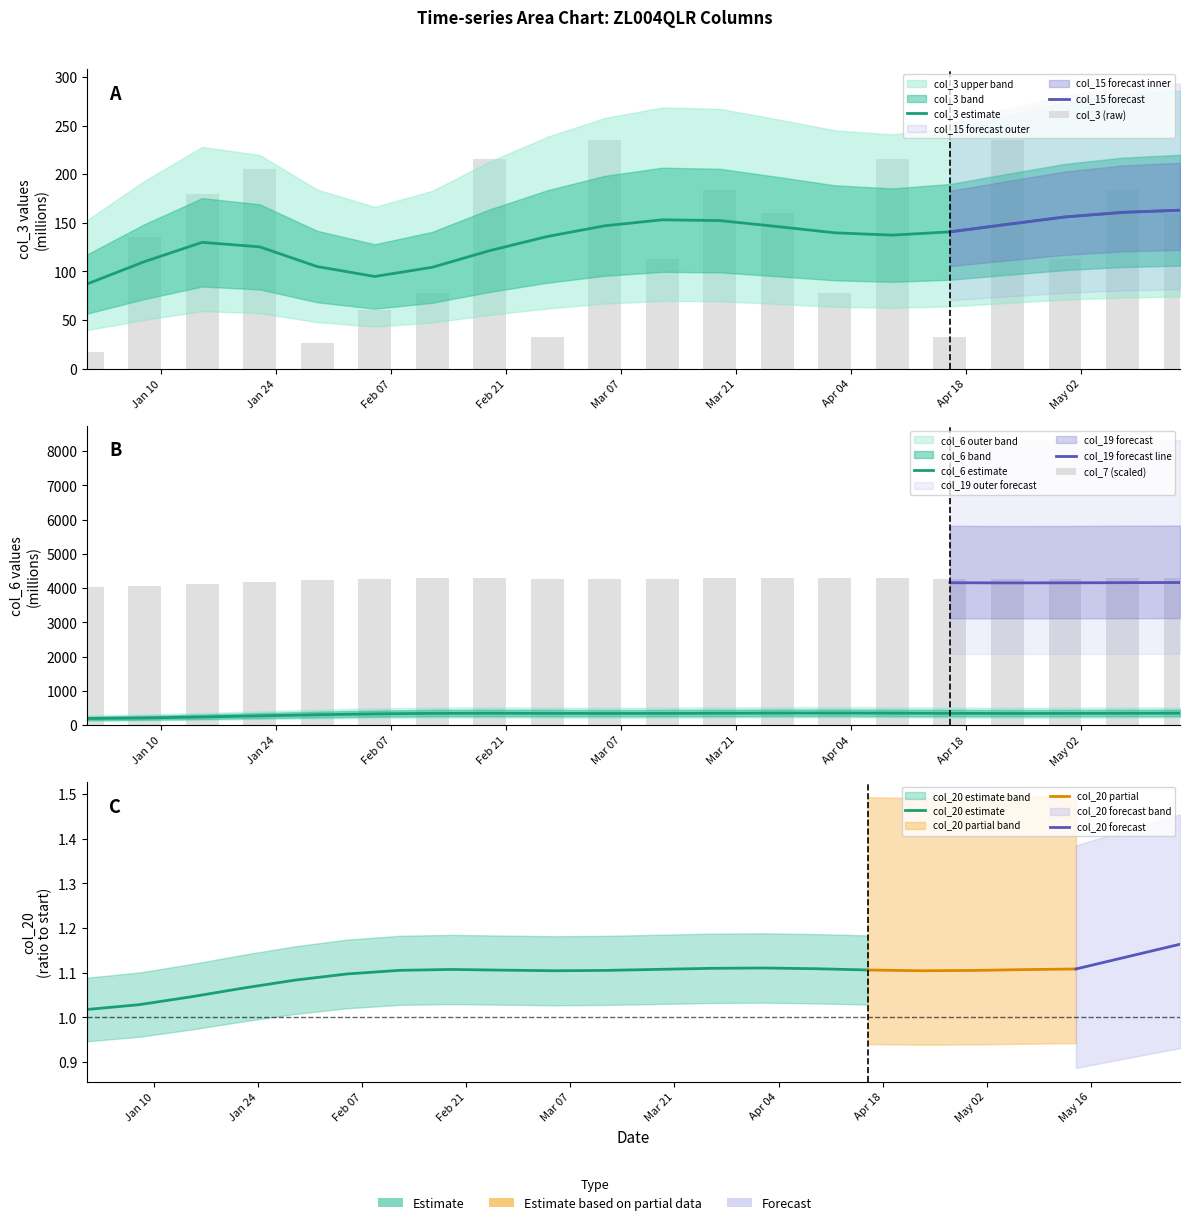

Is the value of col_6 at 16 greater than the value of col_3 at col_6?

Yes